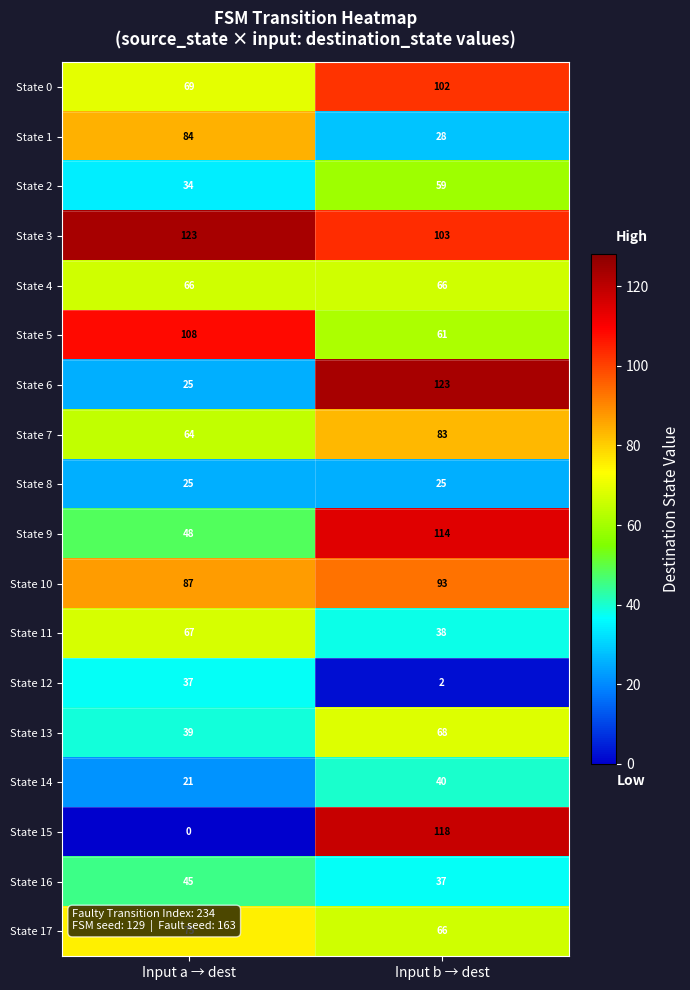

What is the sum of all State 1 values?

112